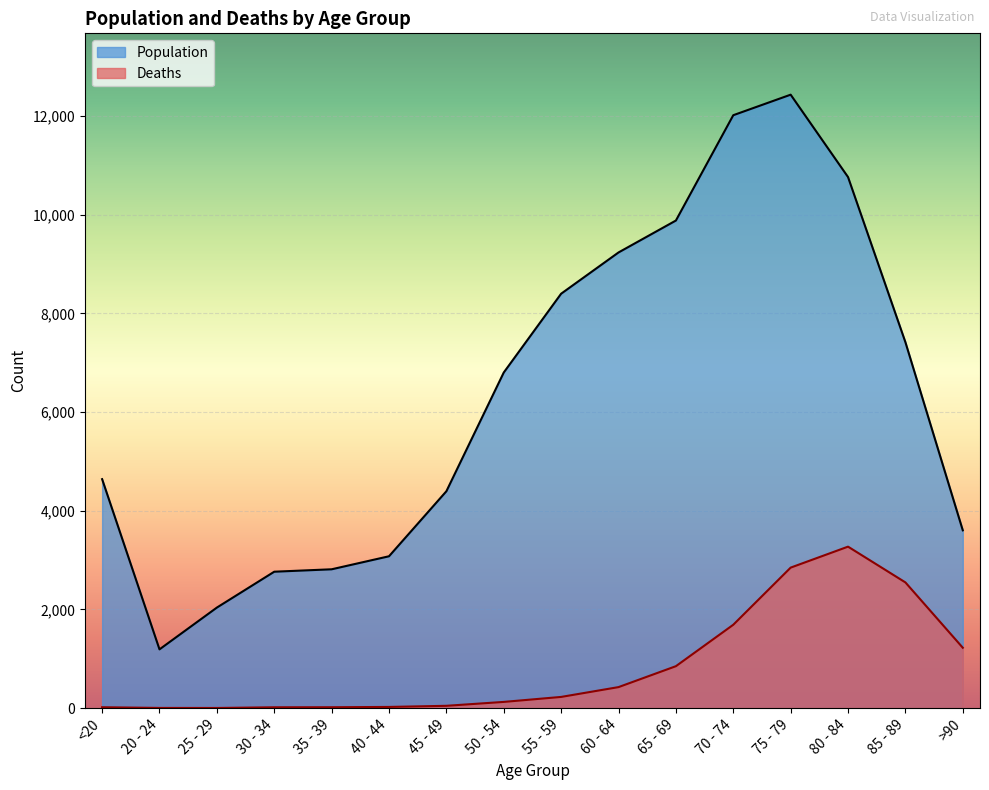

True or false: Population and Deaths cross at least once.

False